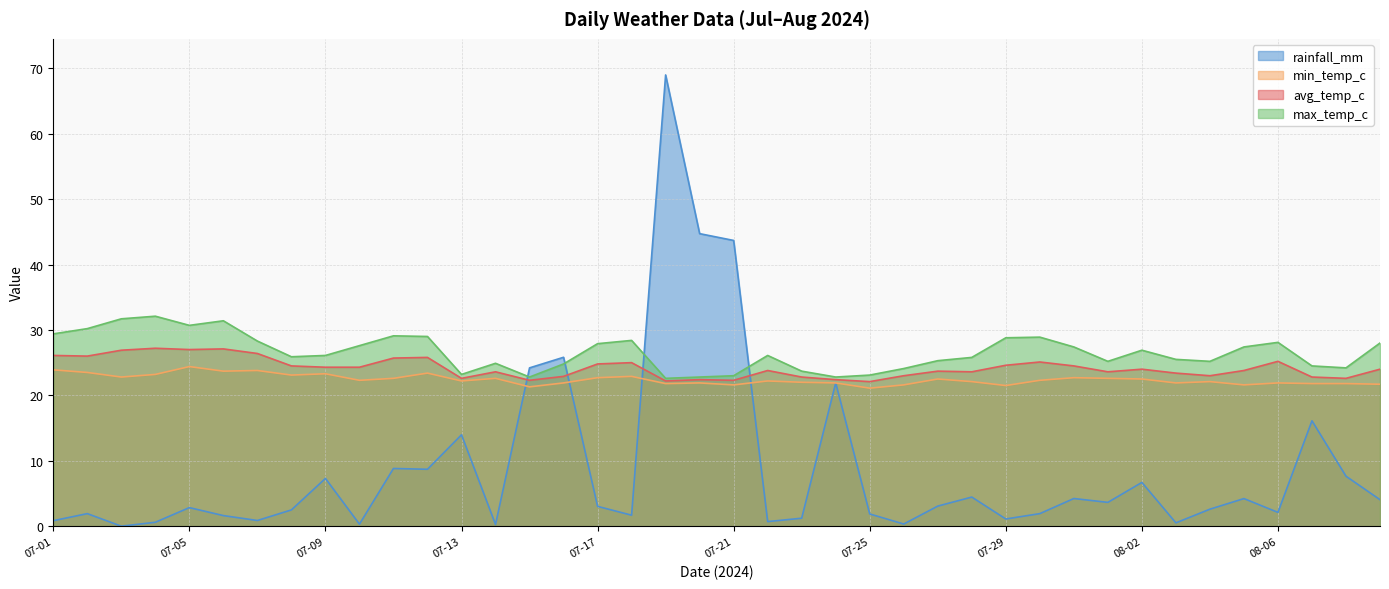

What position from the left is 08-09?

40